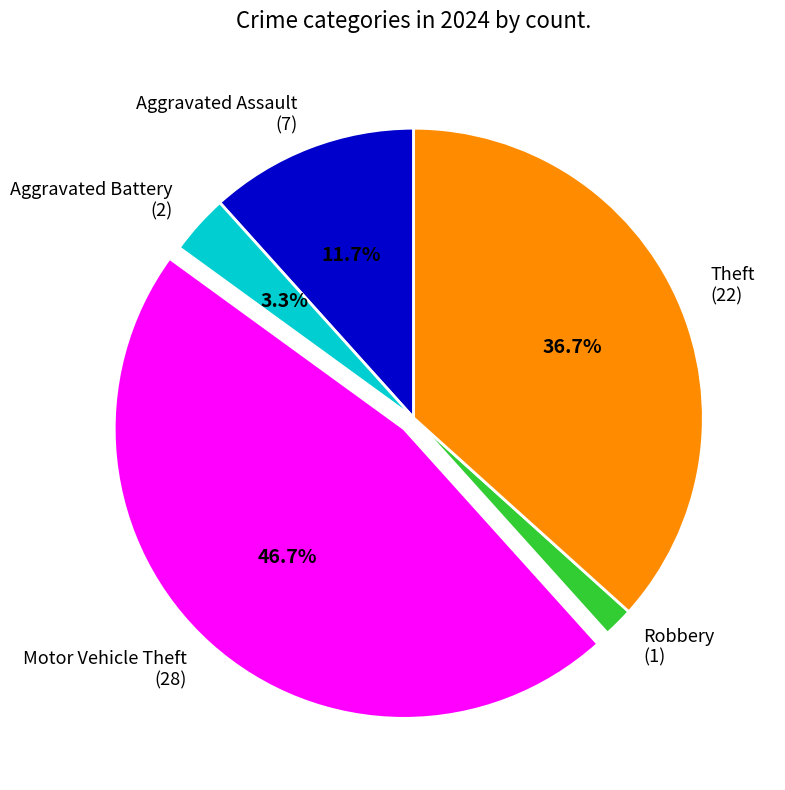

To the nearest percent, what is the difference between the Aggravated Assault and Aggravated Battery slice percentages?

8%